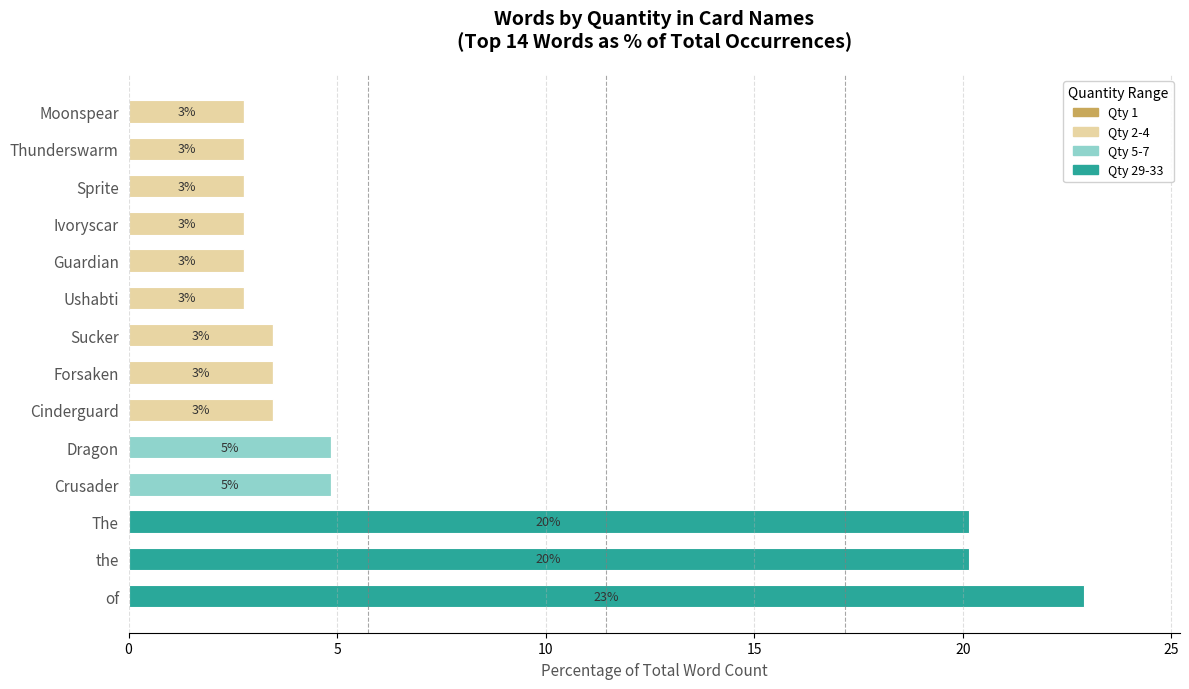

True or false: Qty 2-4 has a value of 0.8 at Thunderswarm.

False